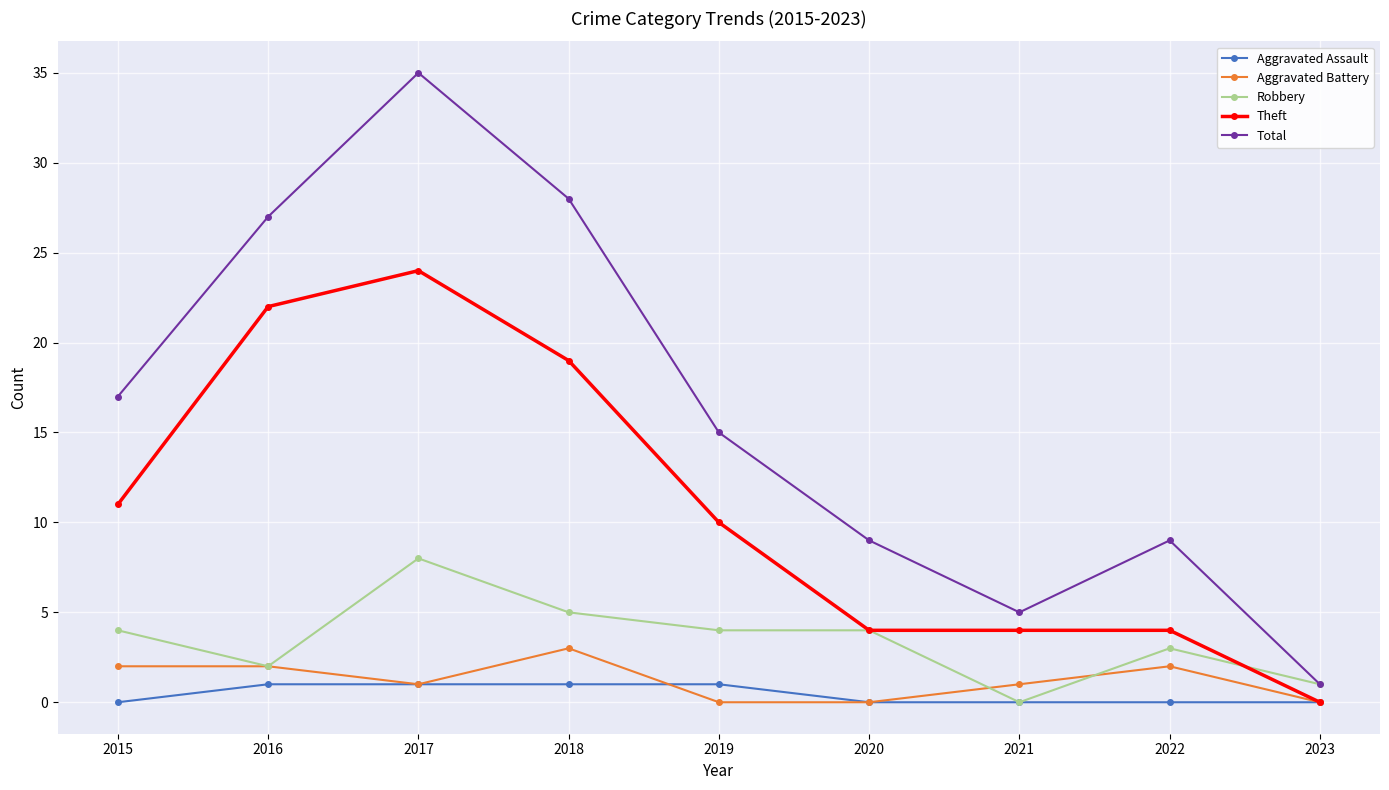

What is the value of the Total point at the 6th from the left?

9